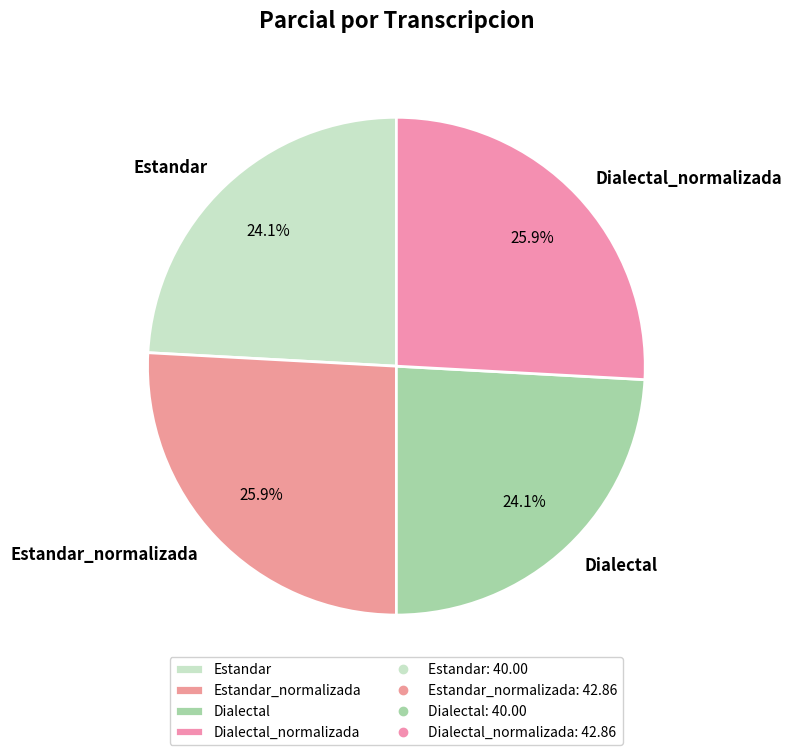

What is the ratio of the value at Dialectal to the value at Dialectal_normalizada?

0.9